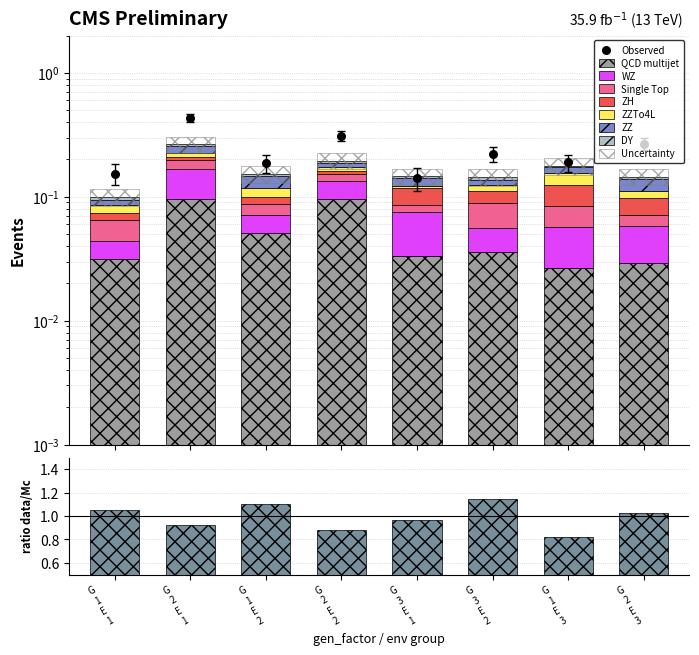

Is the value of ZZ at G 3 E 1 greater than the value of Single Top at G 1 E 3?

No